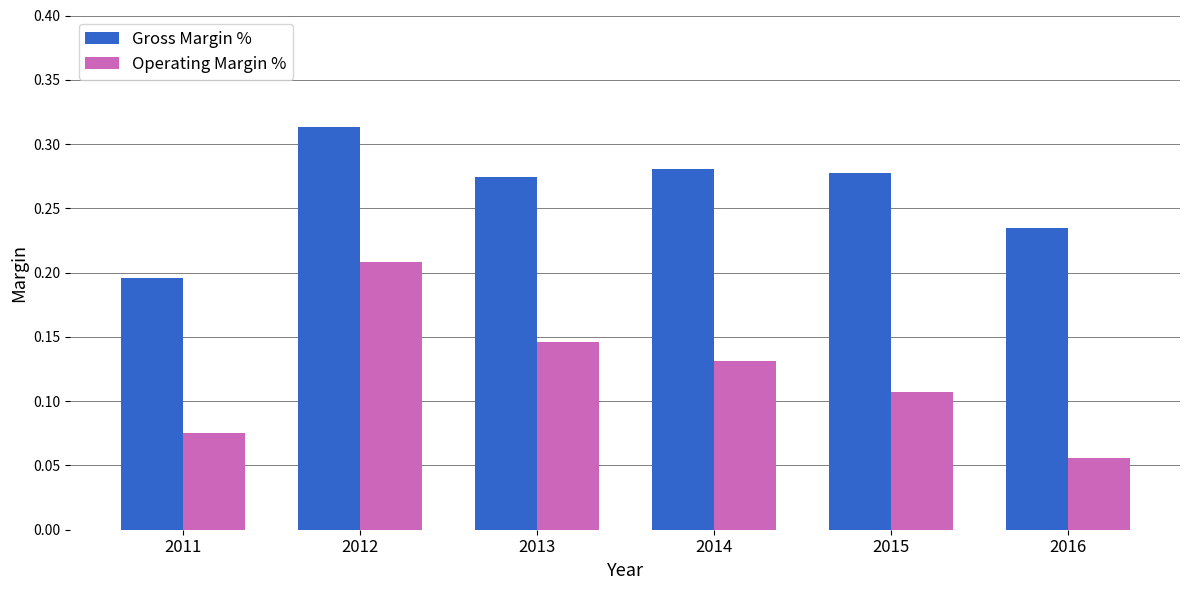

Which category has the highest value in the Gross Margin % series?

2012